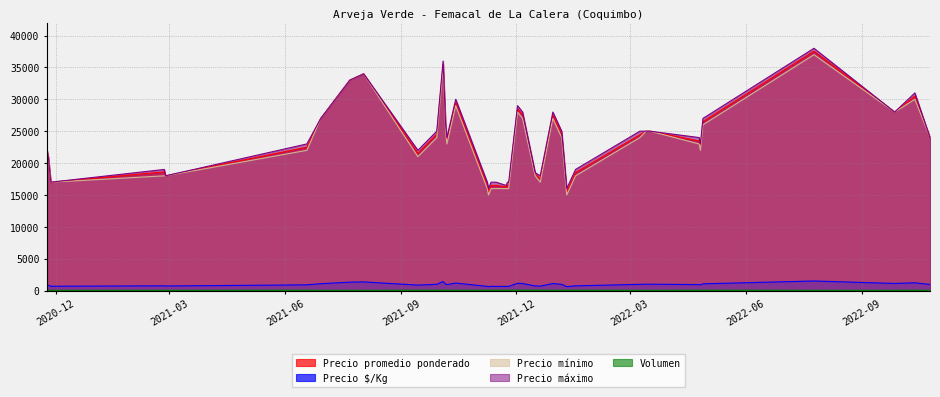

Between 19 and 12, which is larger?

19